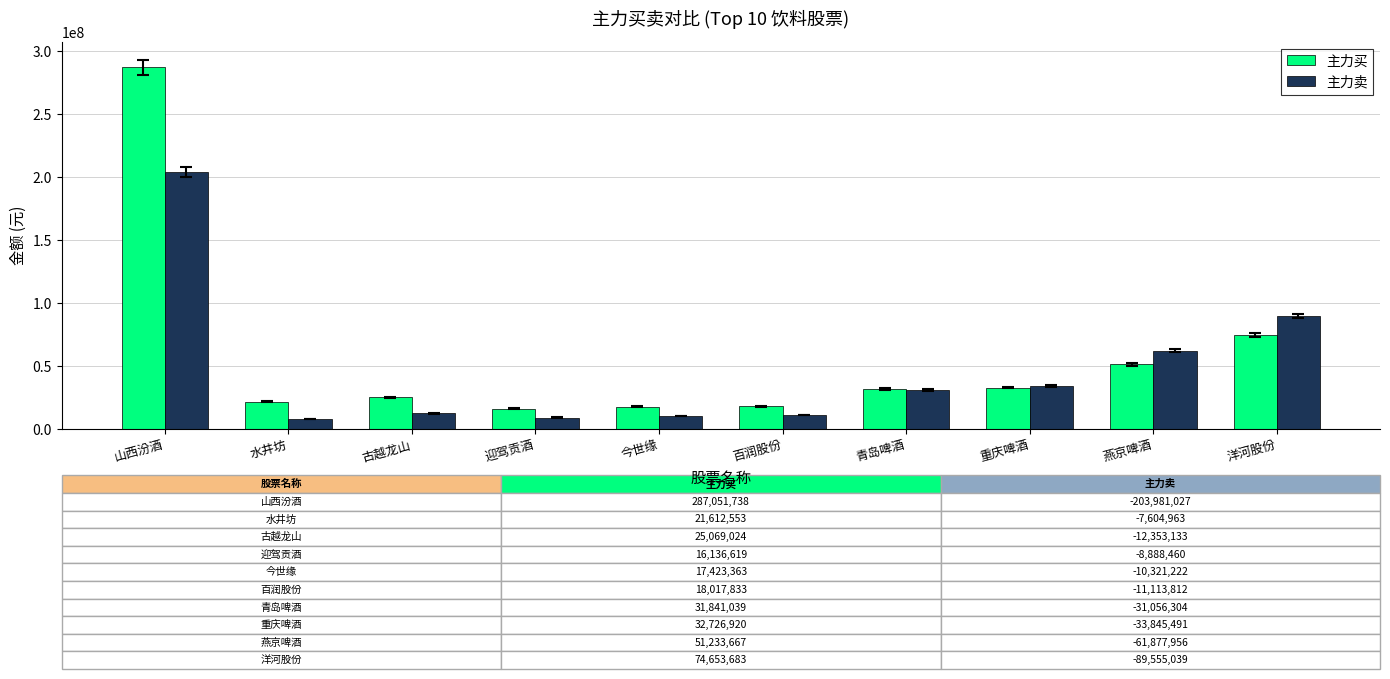

What value does the 主力买 series have at 水井坊?

21612553